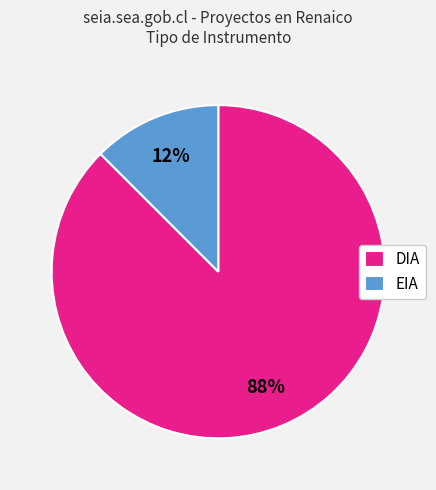

To the nearest percent, what is the average slice percentage?

50%